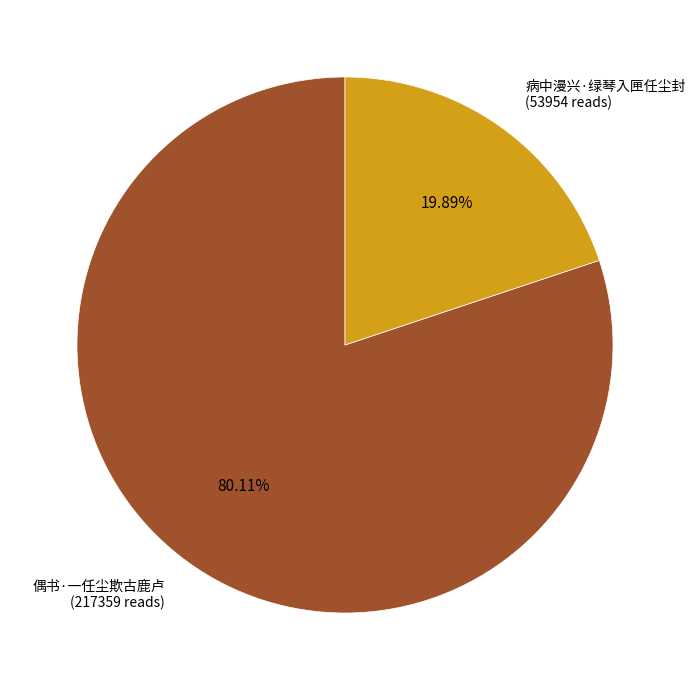

Is there a majority slice in this chart?

Yes